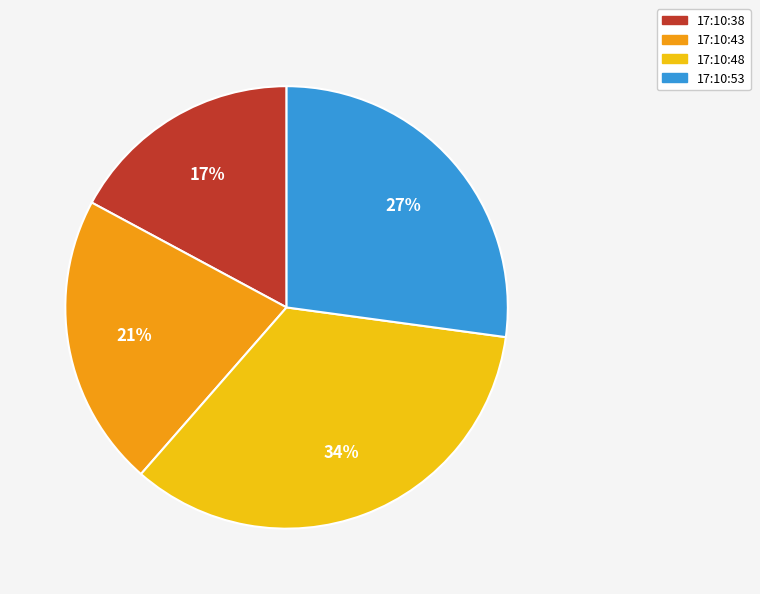

To the nearest percent, what is the difference between the 17:10:48 and 17:10:43 slice percentages?

13%